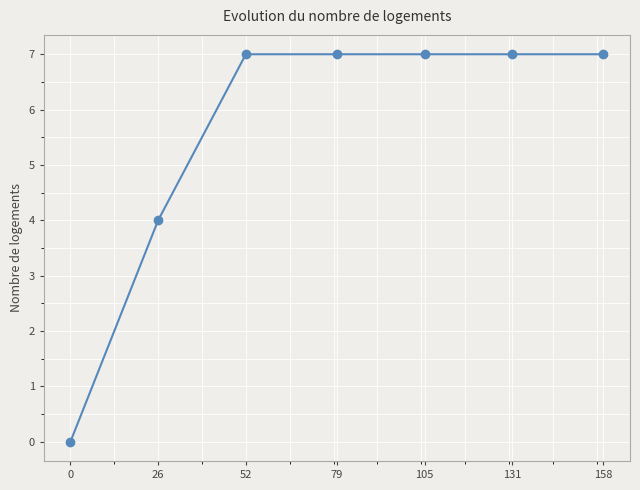

What is the maximum value shown in the chart?

7